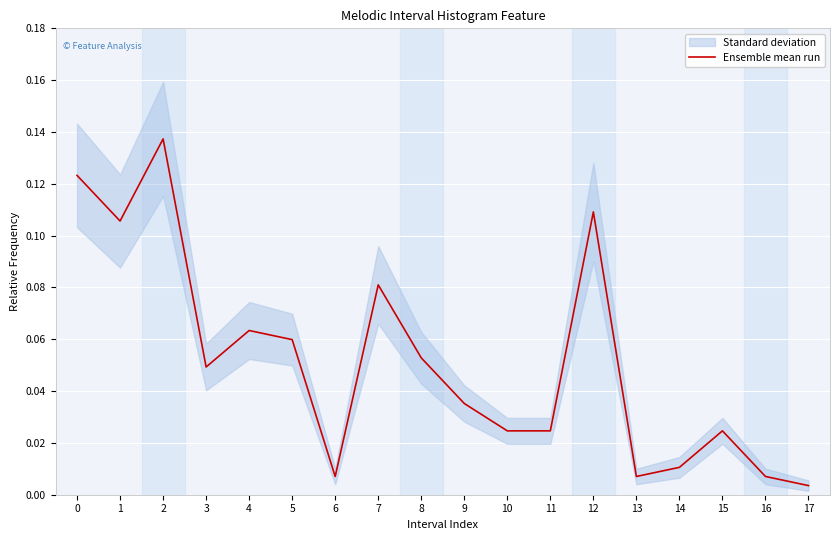

At which label is the value closest to 0?

17